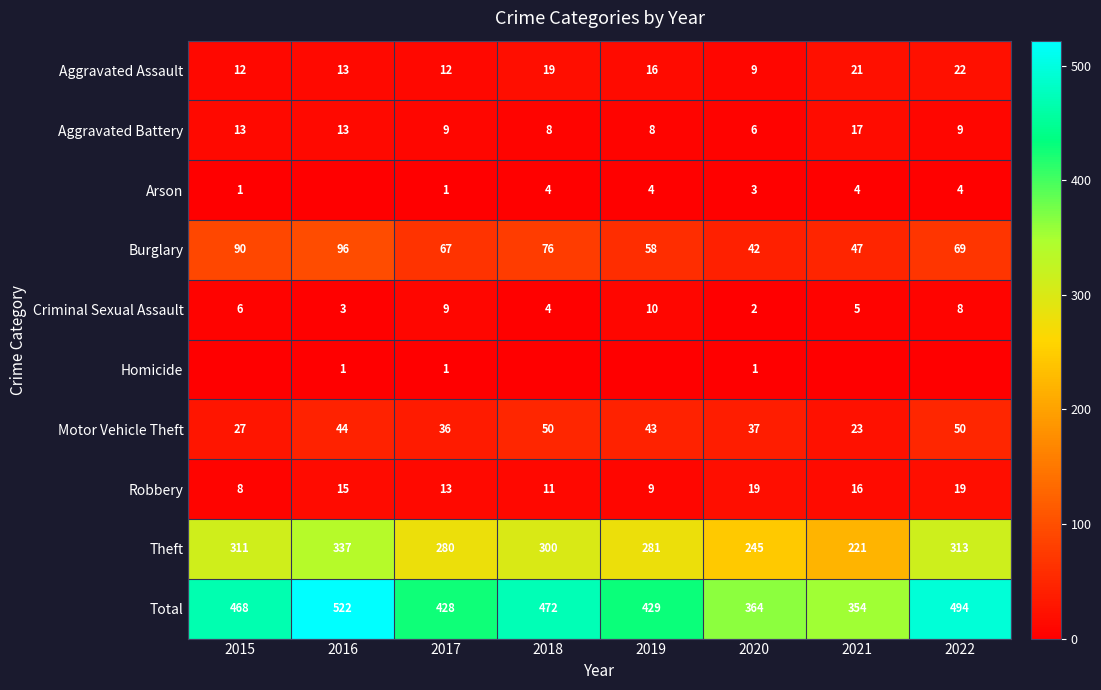

At which category is the sum across all series the highest?

2016